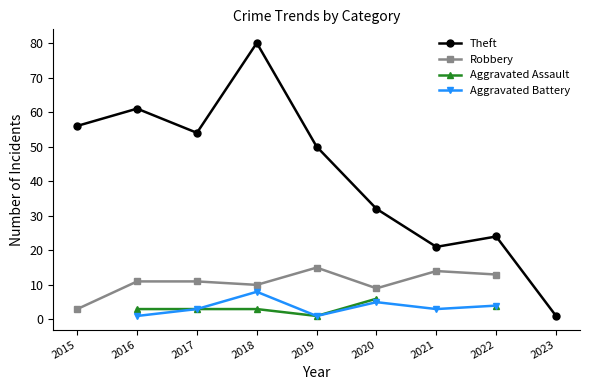

True or false: Theft has a value of 54.0 at 2017.

True